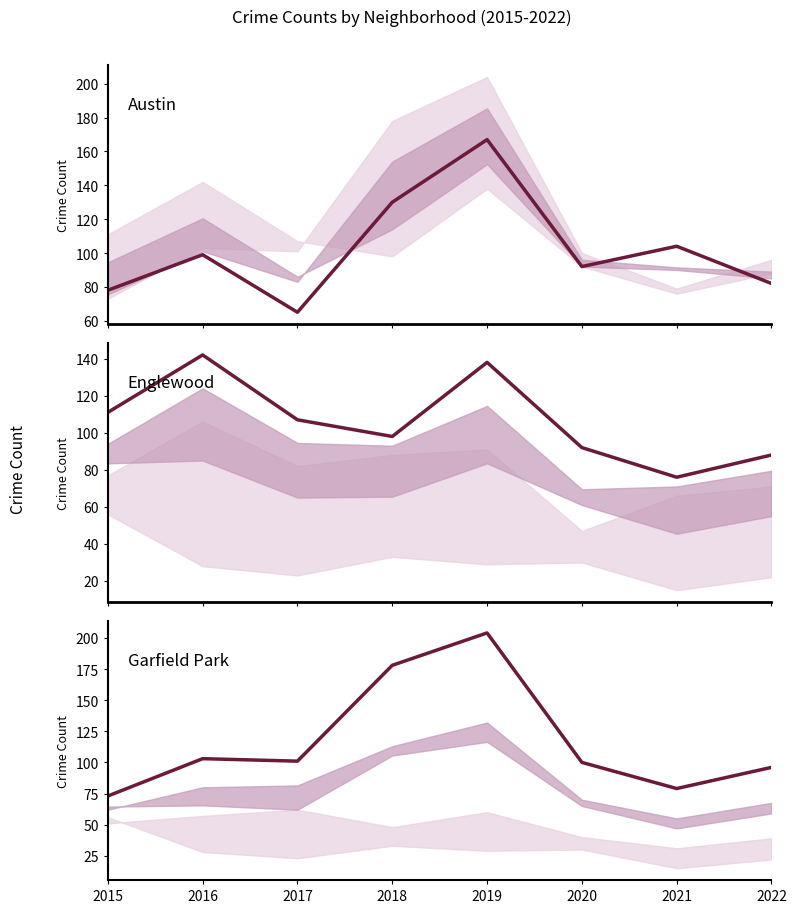

What are all the series names shown in the legend?

Austin, Englewood, Garfield Park